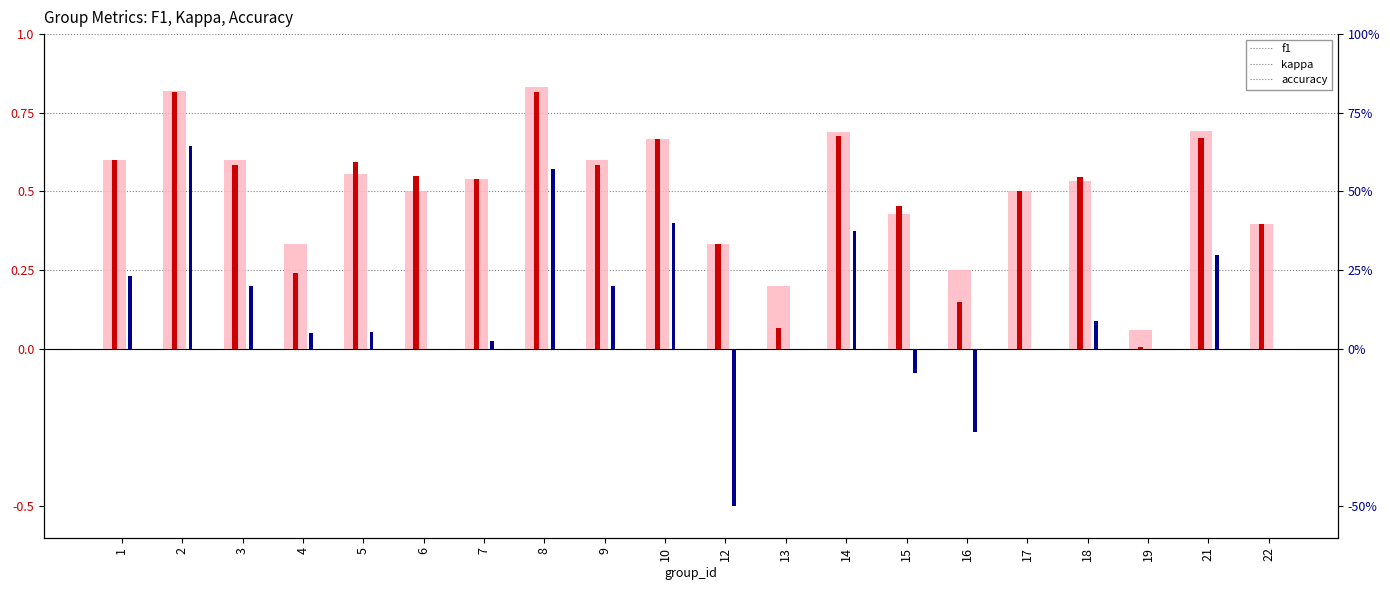

How many groups of bars are there?

20